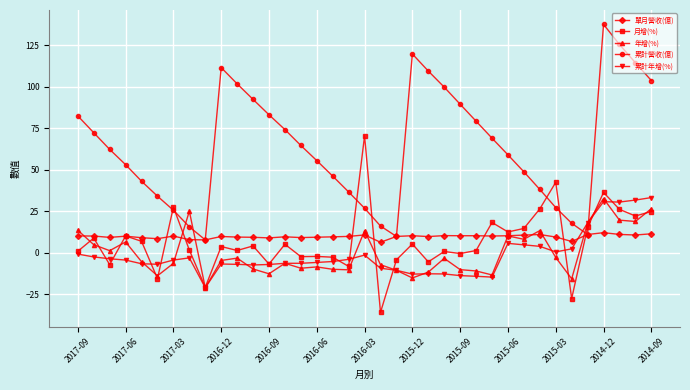

How many lines are shown in the chart?

5